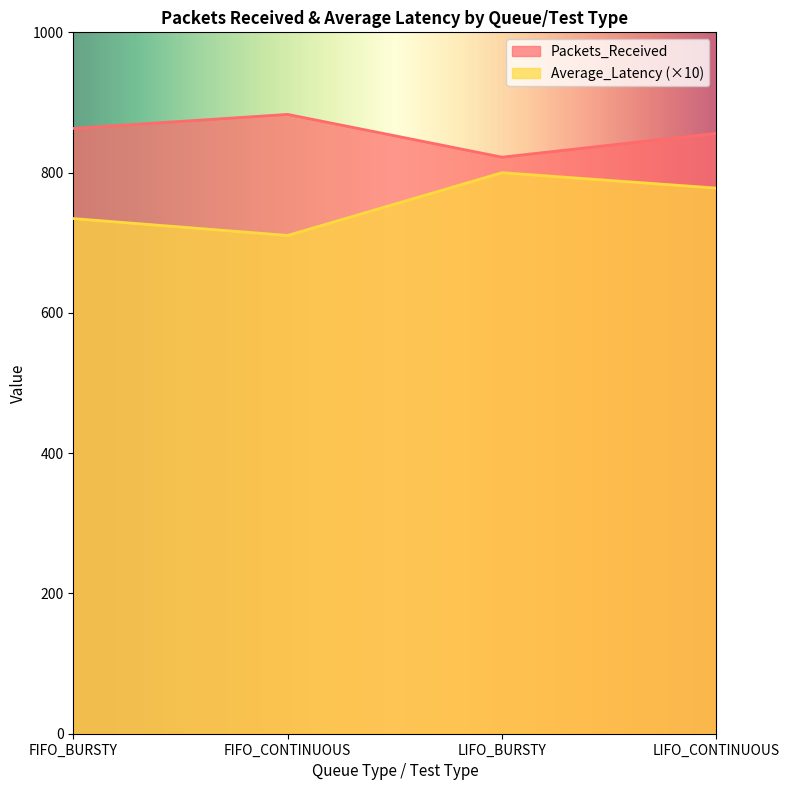

How many lines are shown in the chart?

2